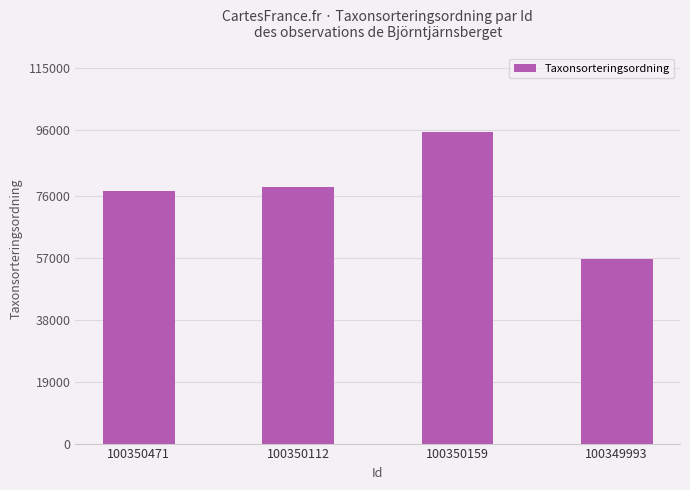

What is the difference between the values at 100350471 and 100349993?

20966